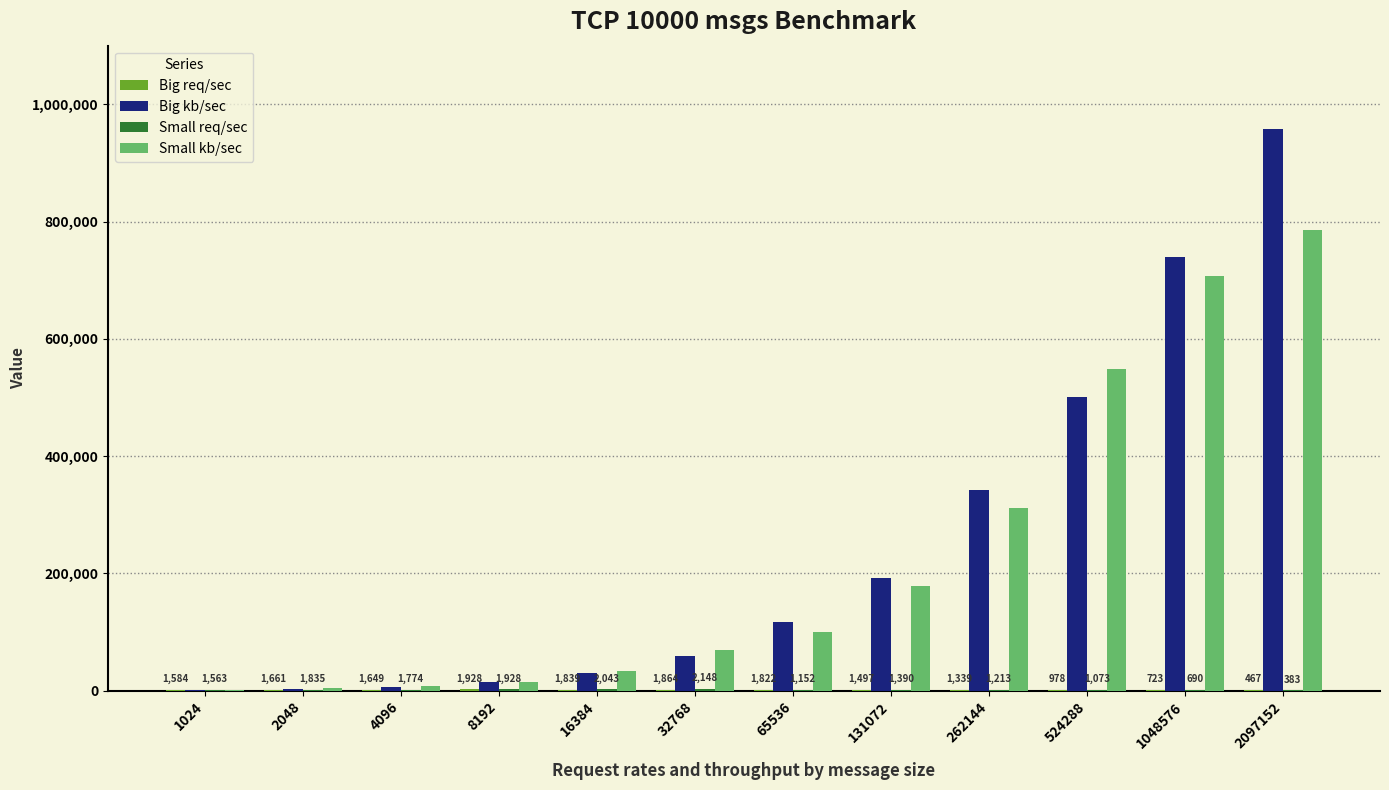

What is the sum of all Small kb/sec values?

2758390